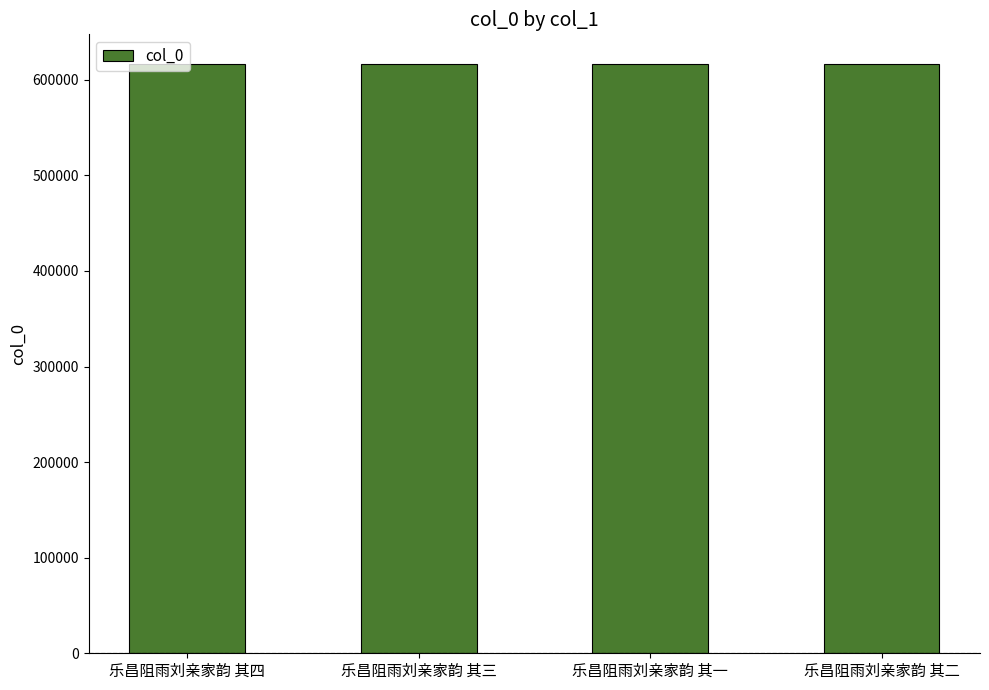

What is the value of the 1st bar from the left?

616654